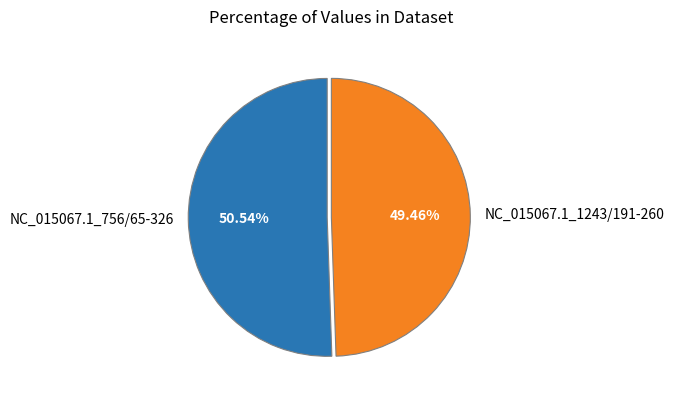

To the nearest percent, what is the combined percentage of NC_015067.1_1243/191-260 and NC_015067.1_756/65-326?

100%